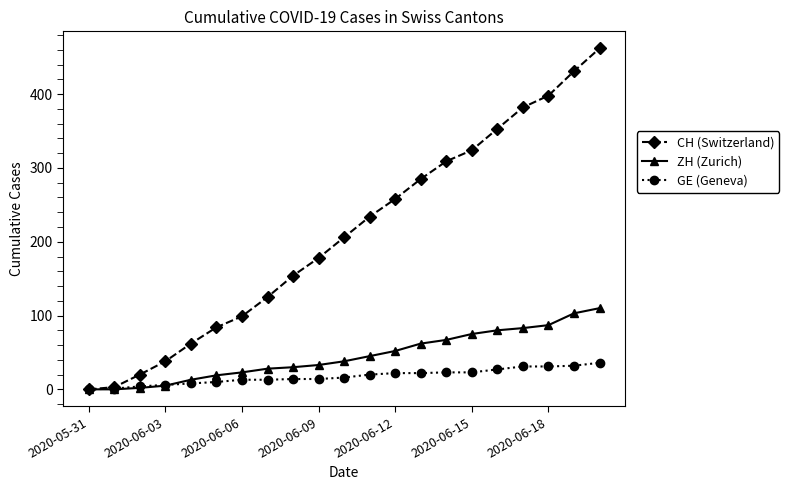

How many values in the CH (Switzerland) series are below 206?

10